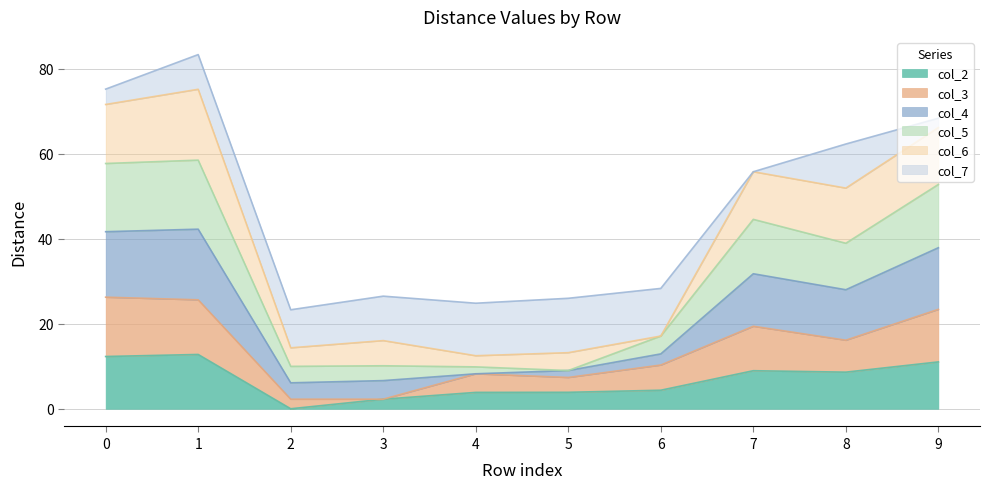

What is the maximum value for col_2?

12.8